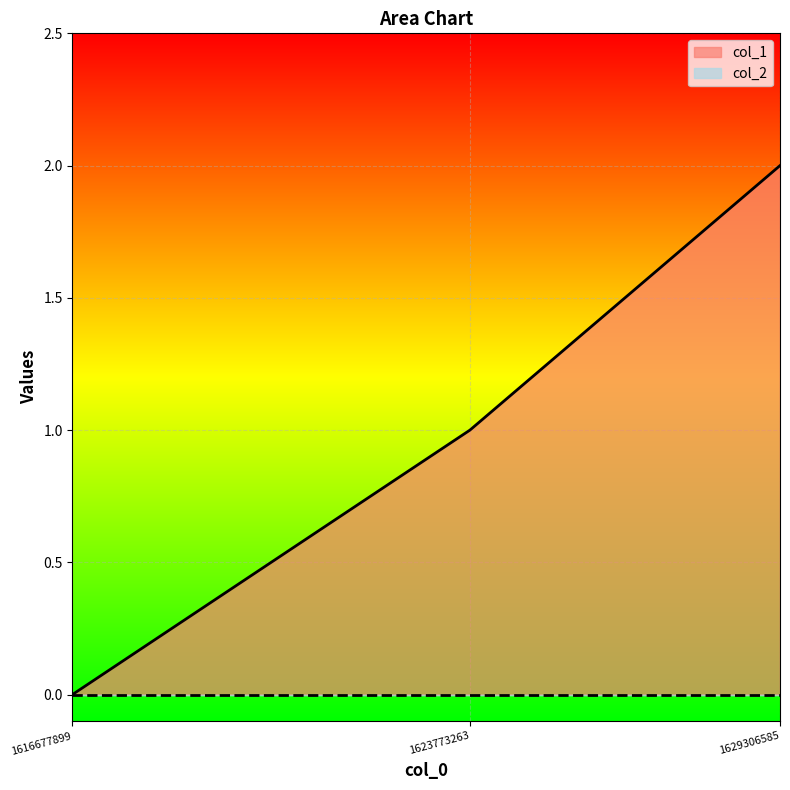

List the labels in order of value, largest first.

1629306585, 1623773263, 1616677899